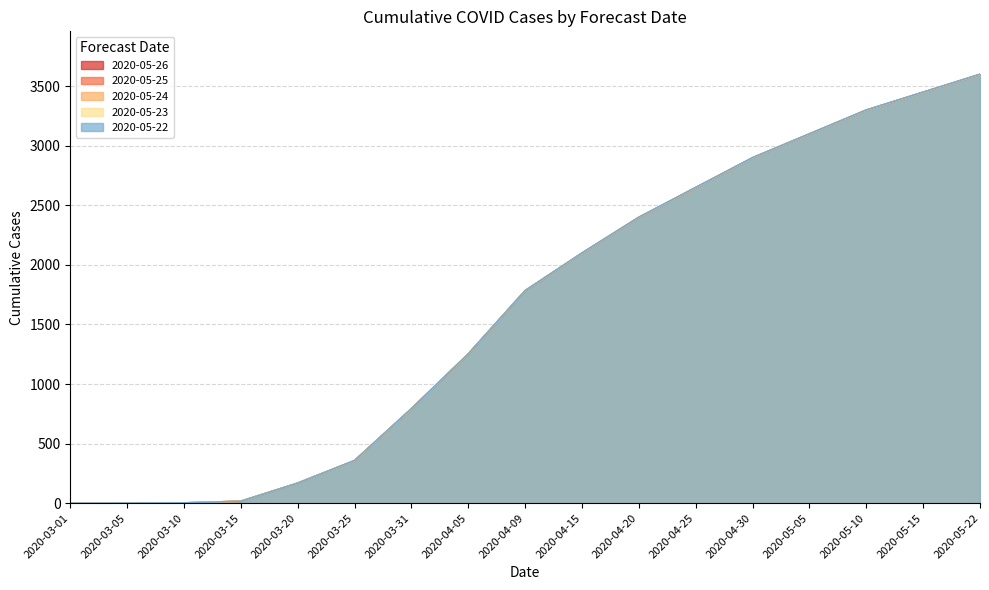

What is the value of the 2020-05-23 point at the 5th from the left?

168